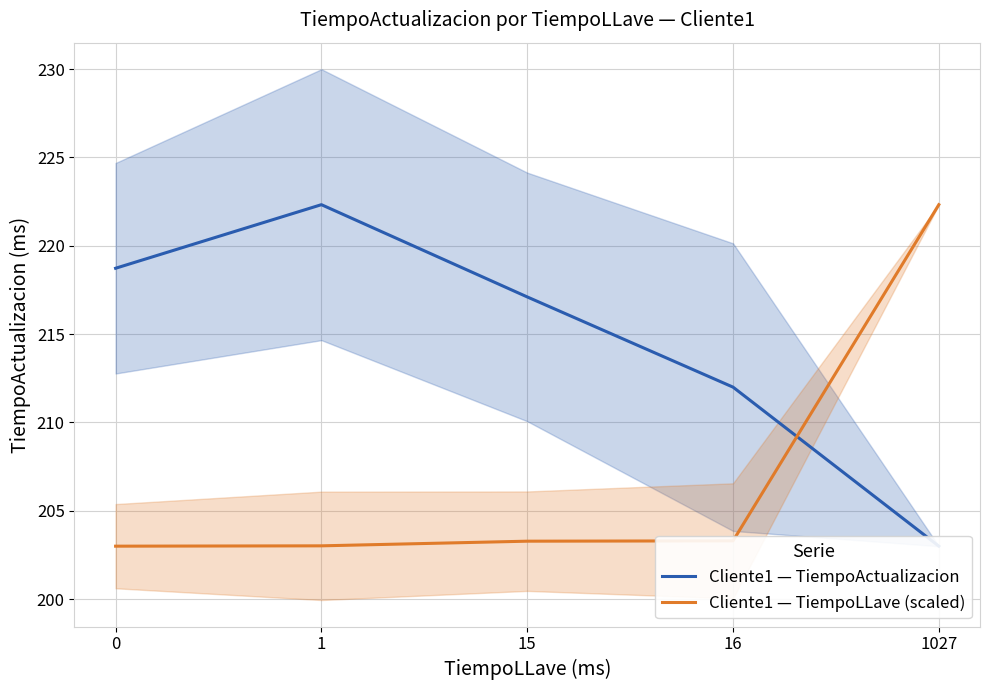

Which series changed the most between 1 and 1027?

Cliente1 — TiempoActualizacion